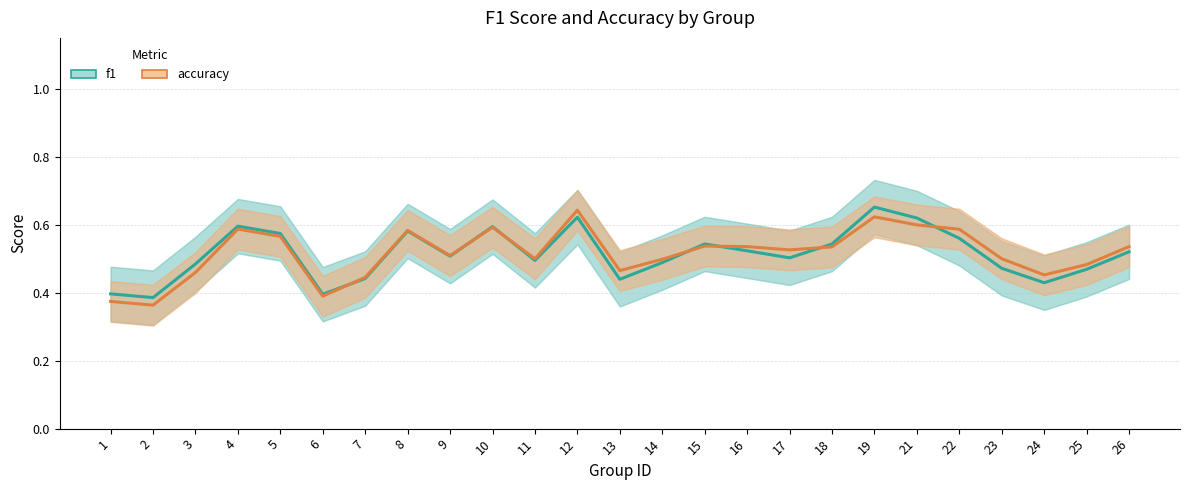

At which category does f1 reach its first local valley?

2